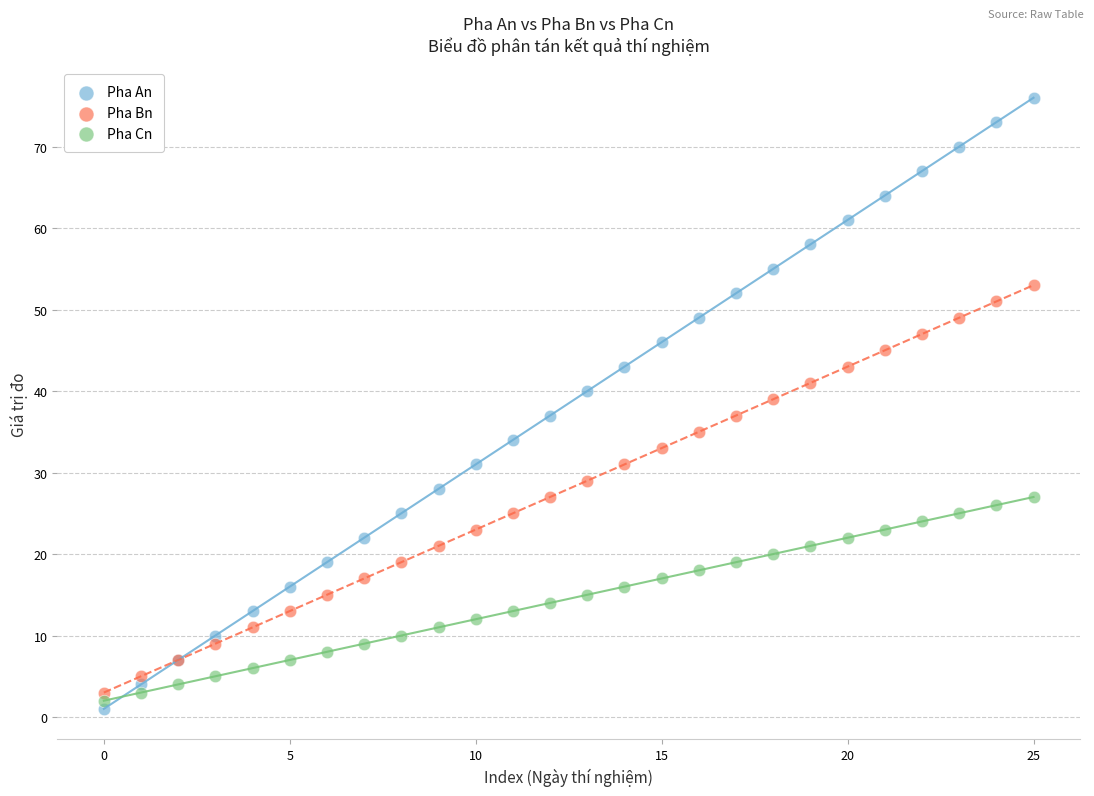

Which series has the widest spread of Y values?

Pha An